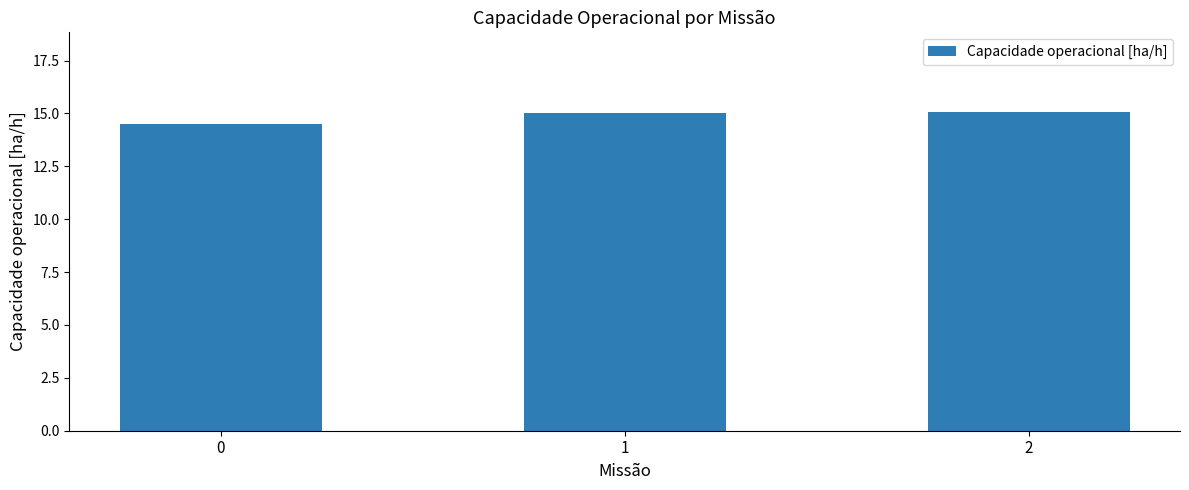

How many data points are above 15?

2